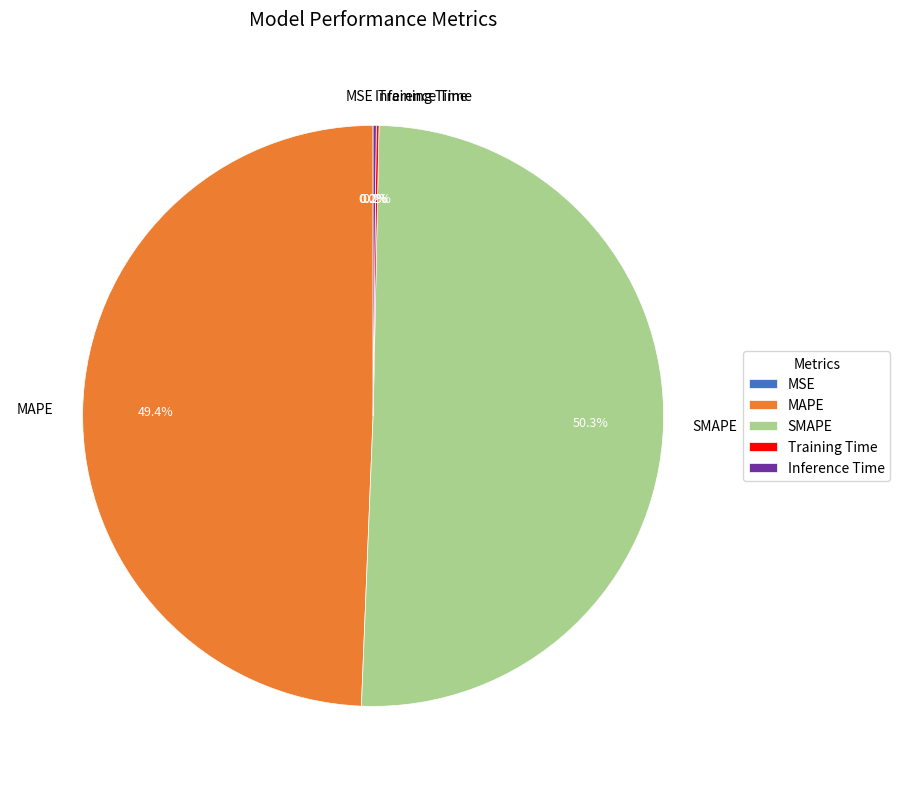

What is the largest slice in the pie chart?

SMAPE